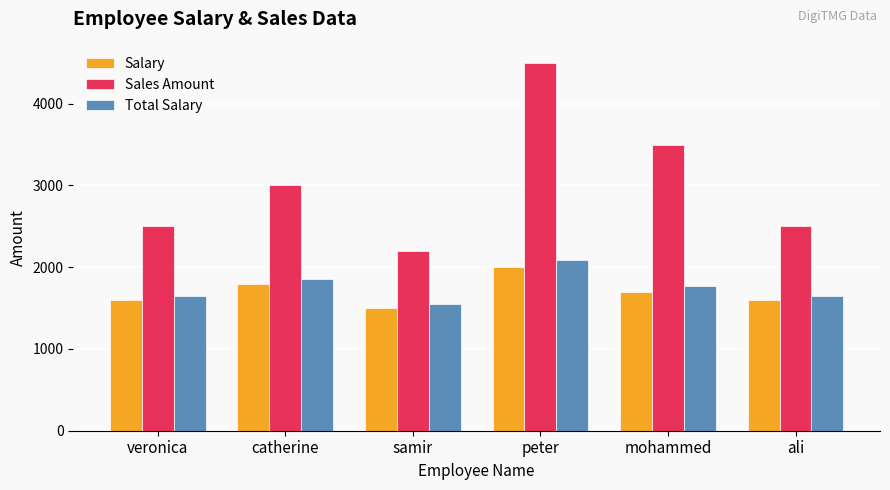

What is the highest value of the Sales Amount series?

4500